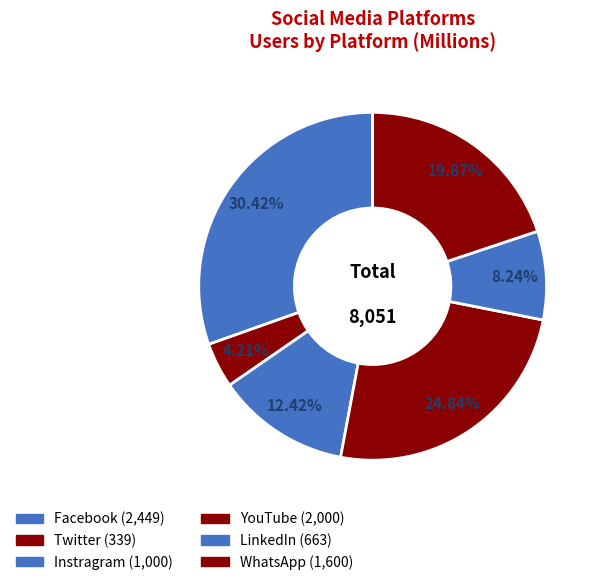

Which slice is the smallest?

Twitter